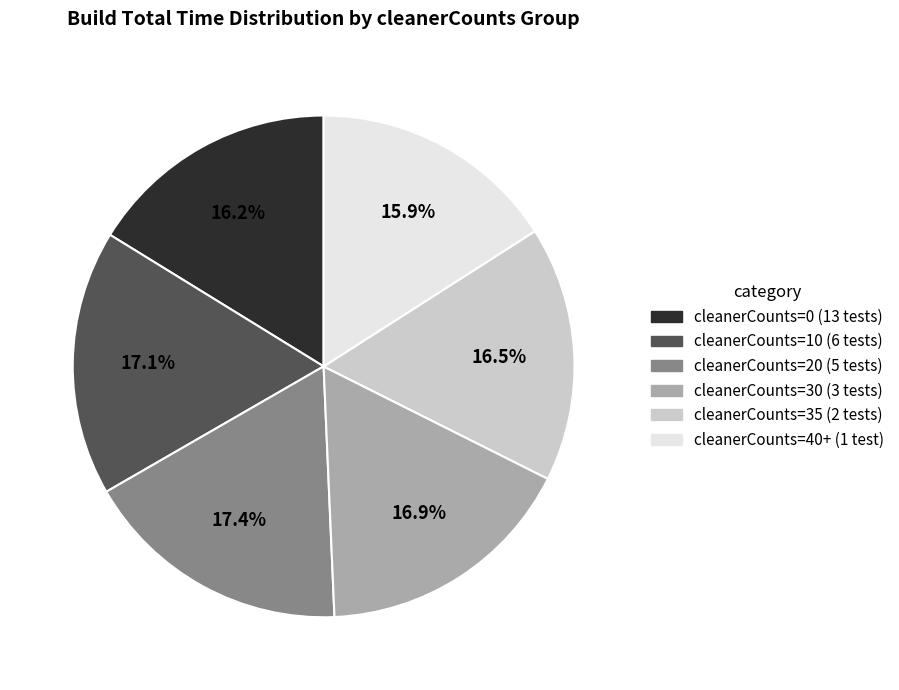

How much of the chart is everything except cleanerCounts=35 (2 tests)?

83.5%